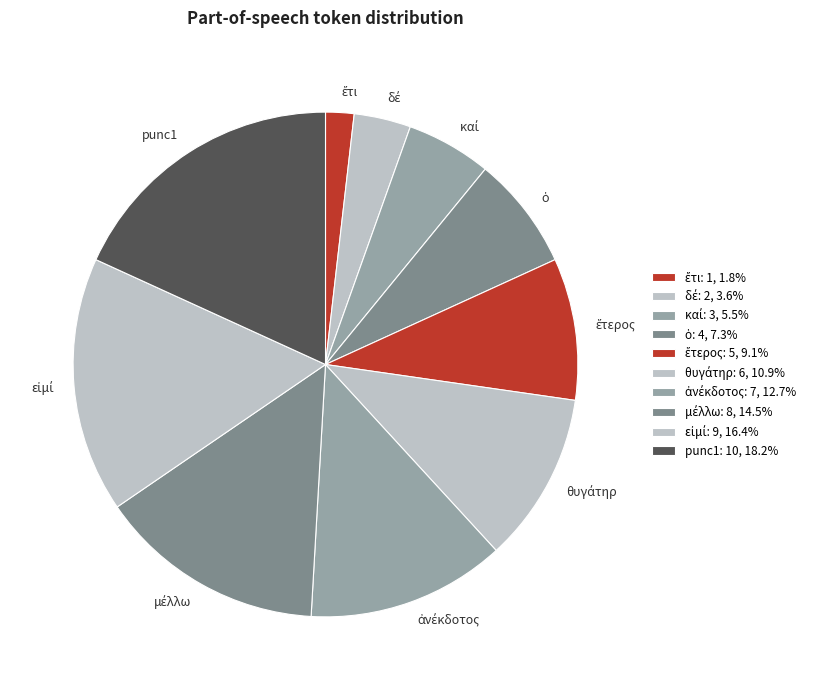

Count the number of slices in the pie.

10